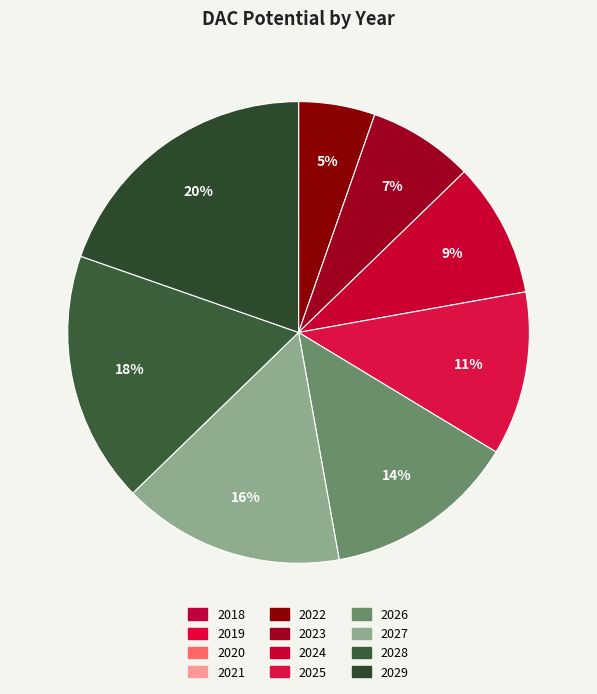

What percentage is the 2026 slice, to the nearest percent?

14%